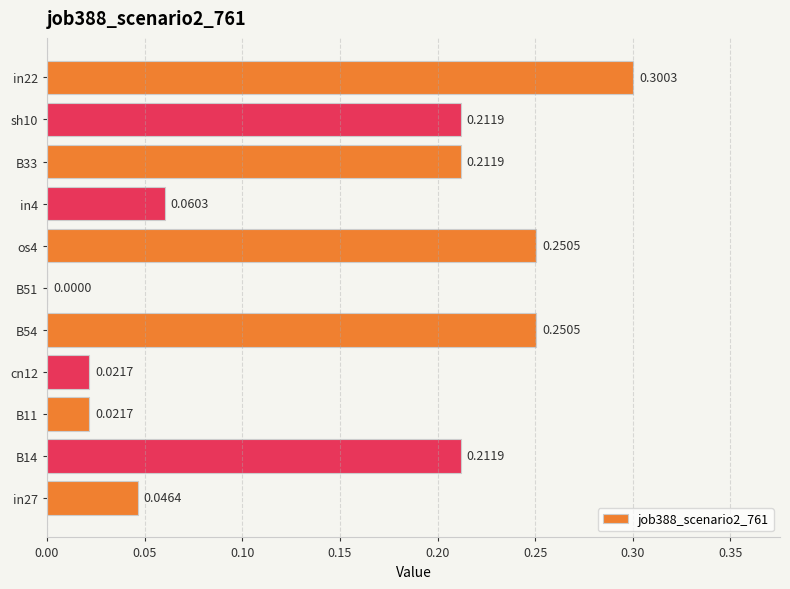

At which label is the value closest to 0?

B51